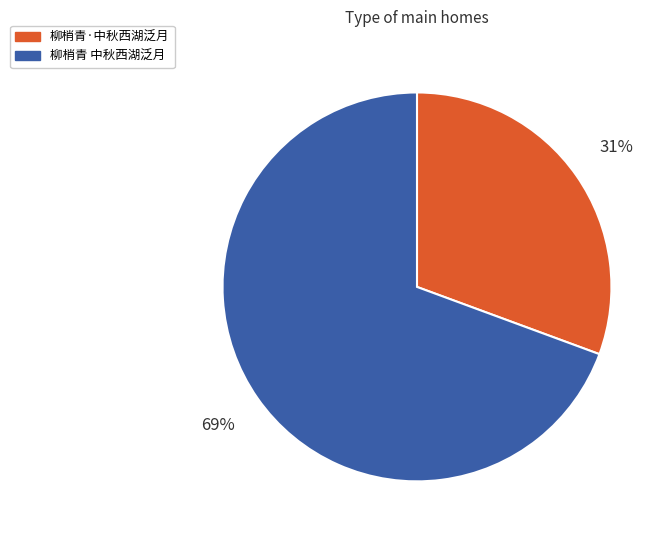

To the nearest percent, what is the average slice percentage?

50%